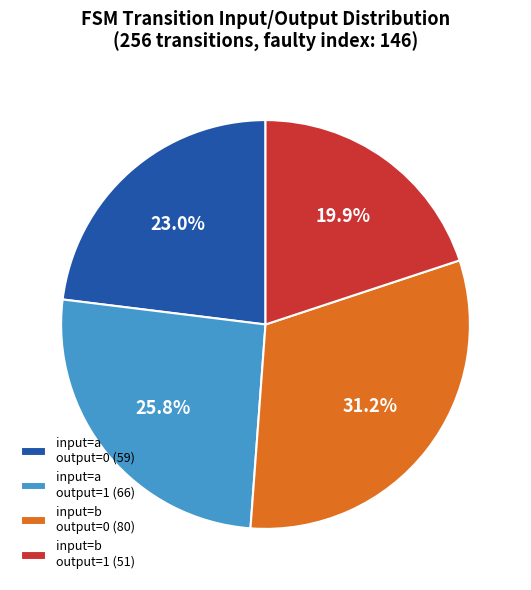

Rank the categories by value from highest to lowest.

input=b output=0 (80), input=a output=1 (66), input=a output=0 (59), input=b output=1 (51)